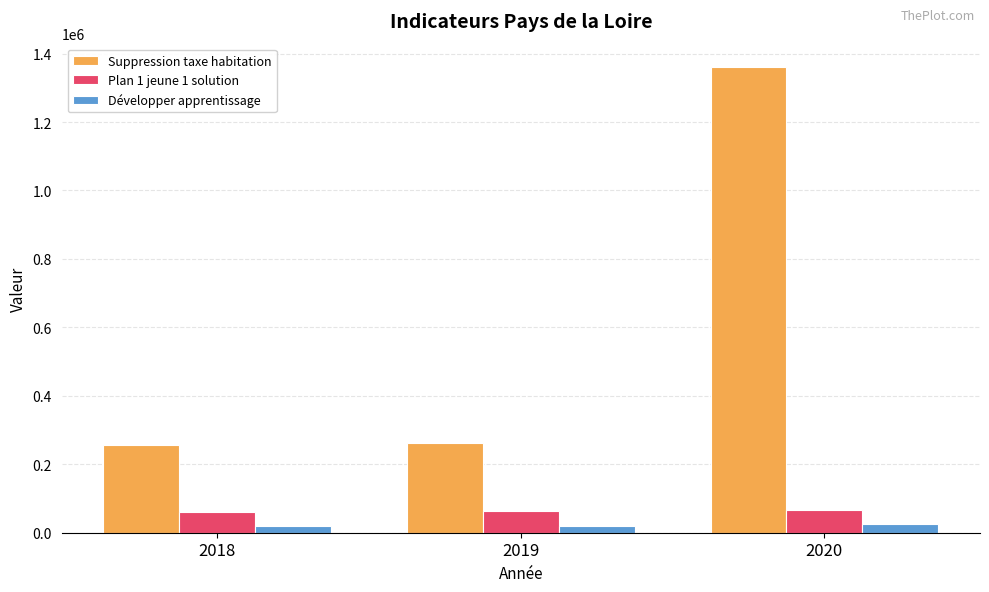

At how many categories does at least one series exceed 327875?

1